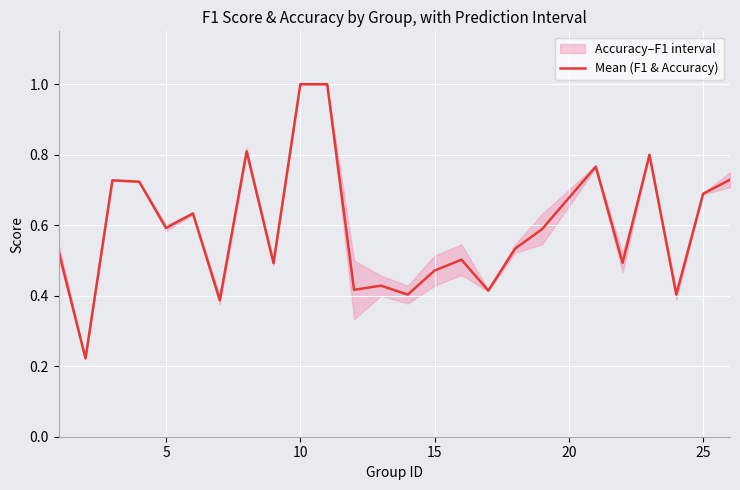

The Mean (F1 & Accuracy) series shows 0.6 at 5. True or false?

True